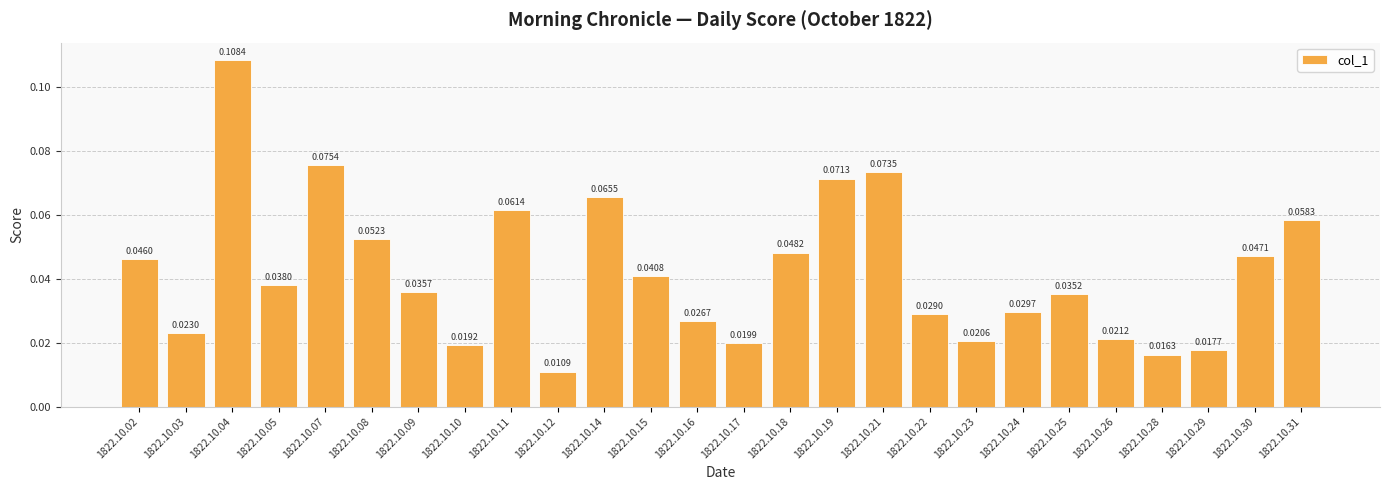

What is the sum of all values?

1.1